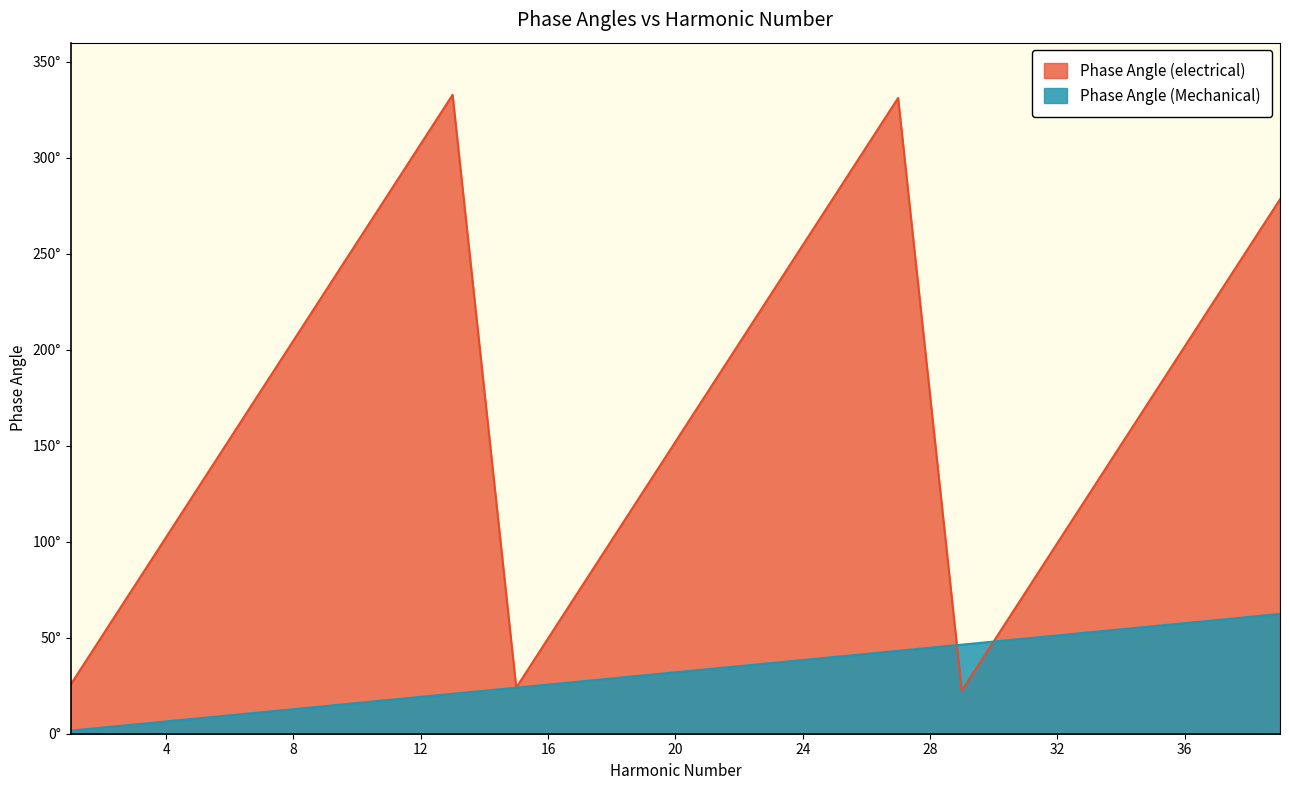

What is the sum of all Phase Angle (electrical) values?

3400.0